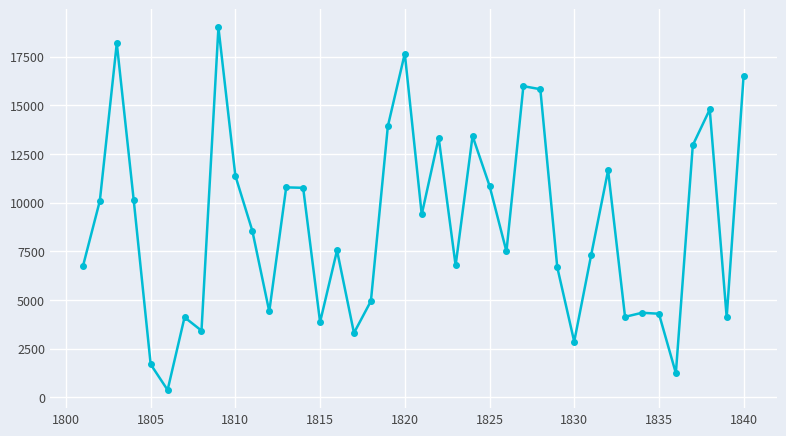

True or false: there are more than 2 points higher than both neighbors.

True